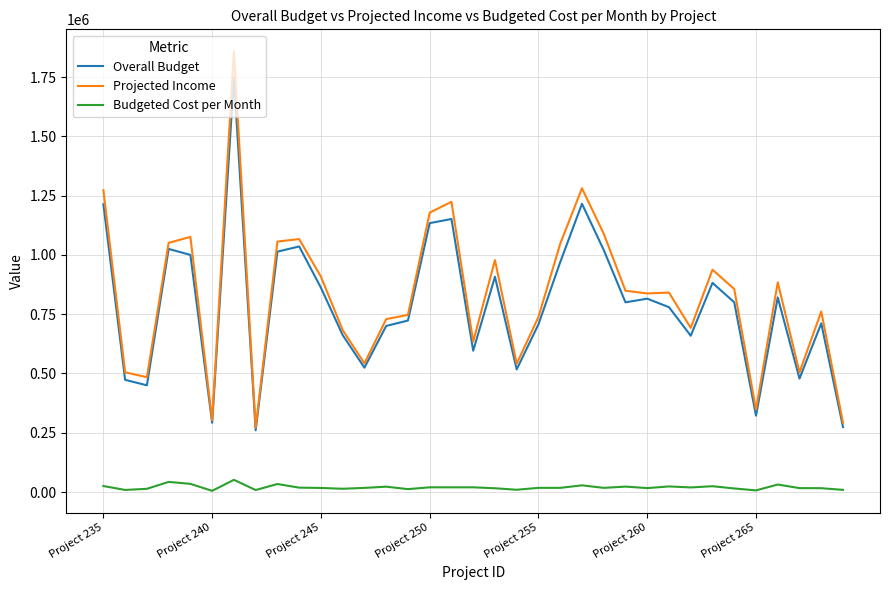

What are all the series names shown in the legend?

Overall Budget, Projected Income, Budgeted Cost per Month